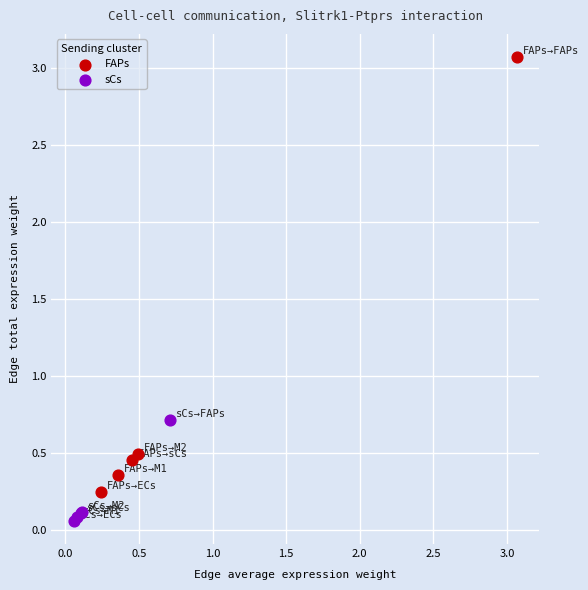

Which series reaches the maximum Y coordinate?

FAPs